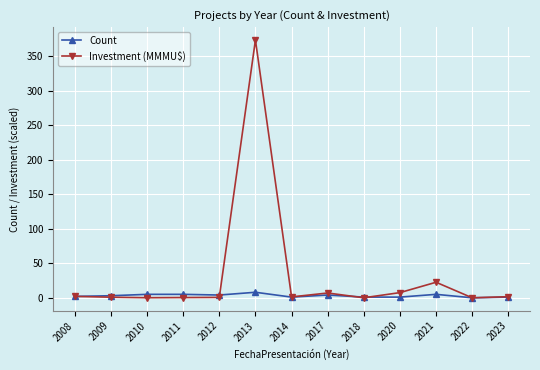

How many categories are shown in the chart?

13